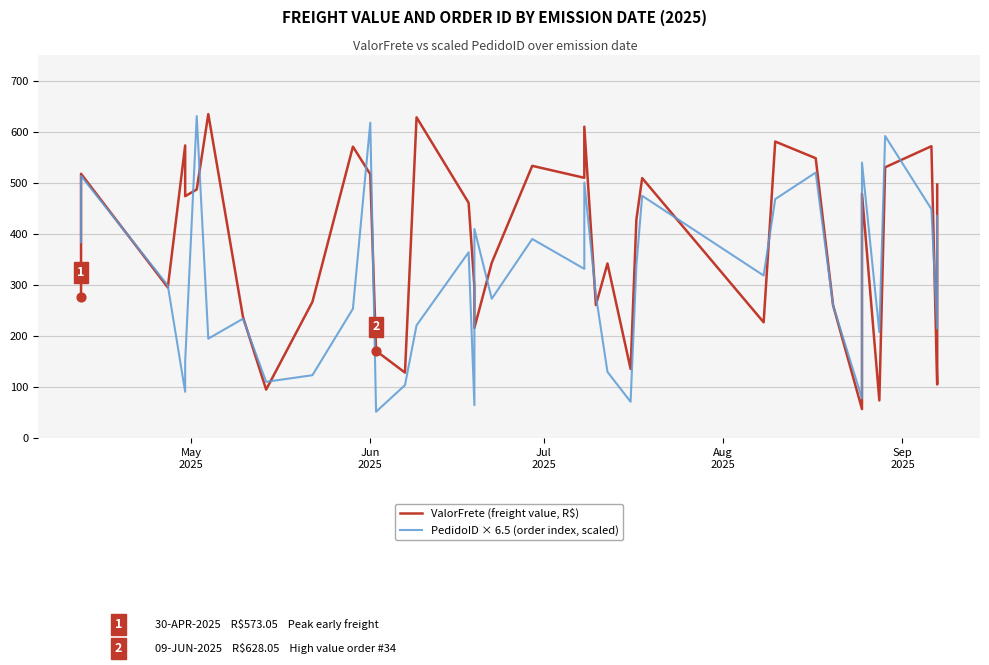

At which category is the sum across all series the highest?

Jun 2025